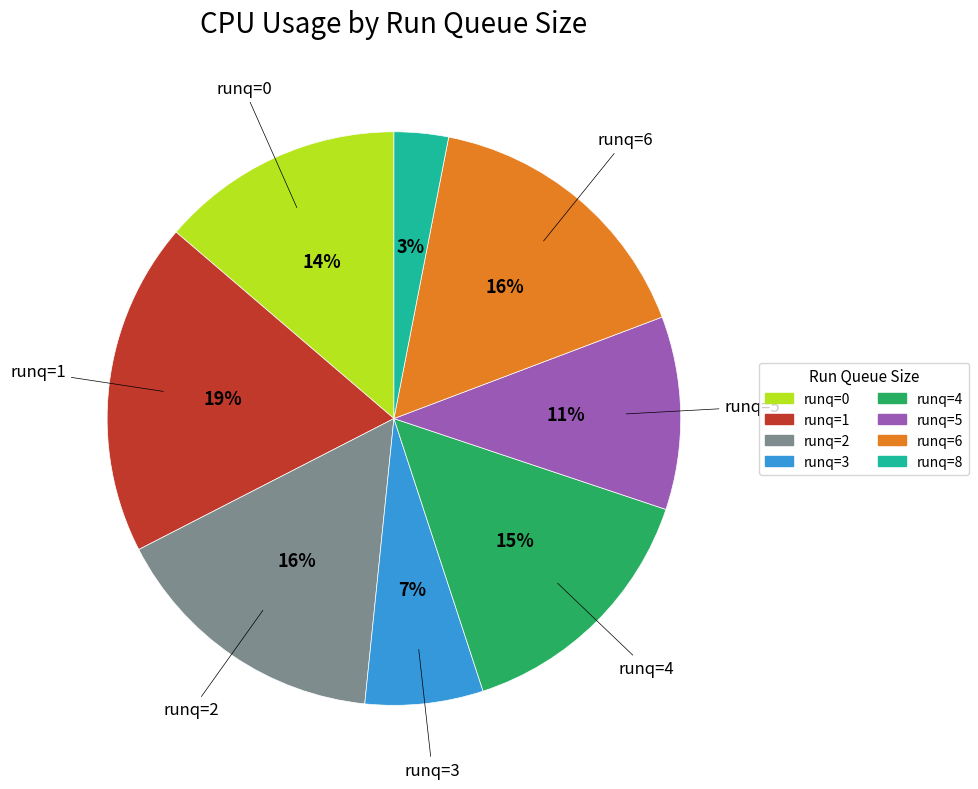

Is there a majority slice in this chart?

No